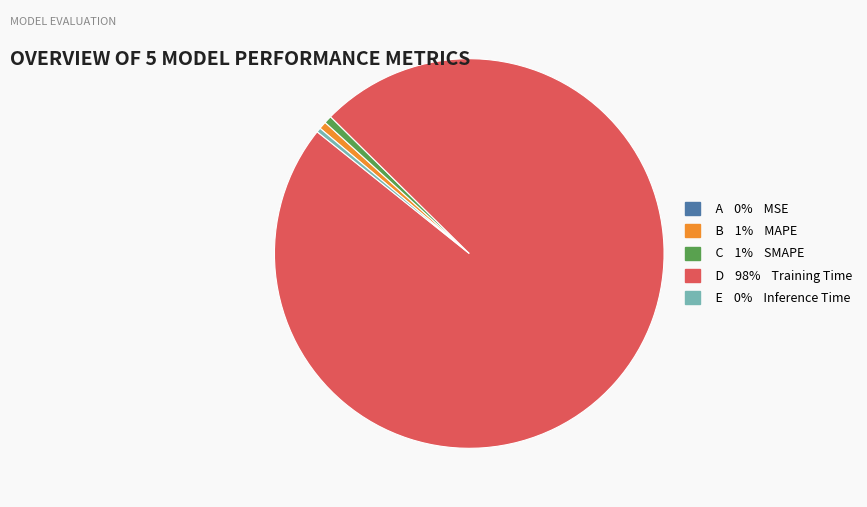

The D 98% Training Time slice represents 98% of the pie. True or false?

True